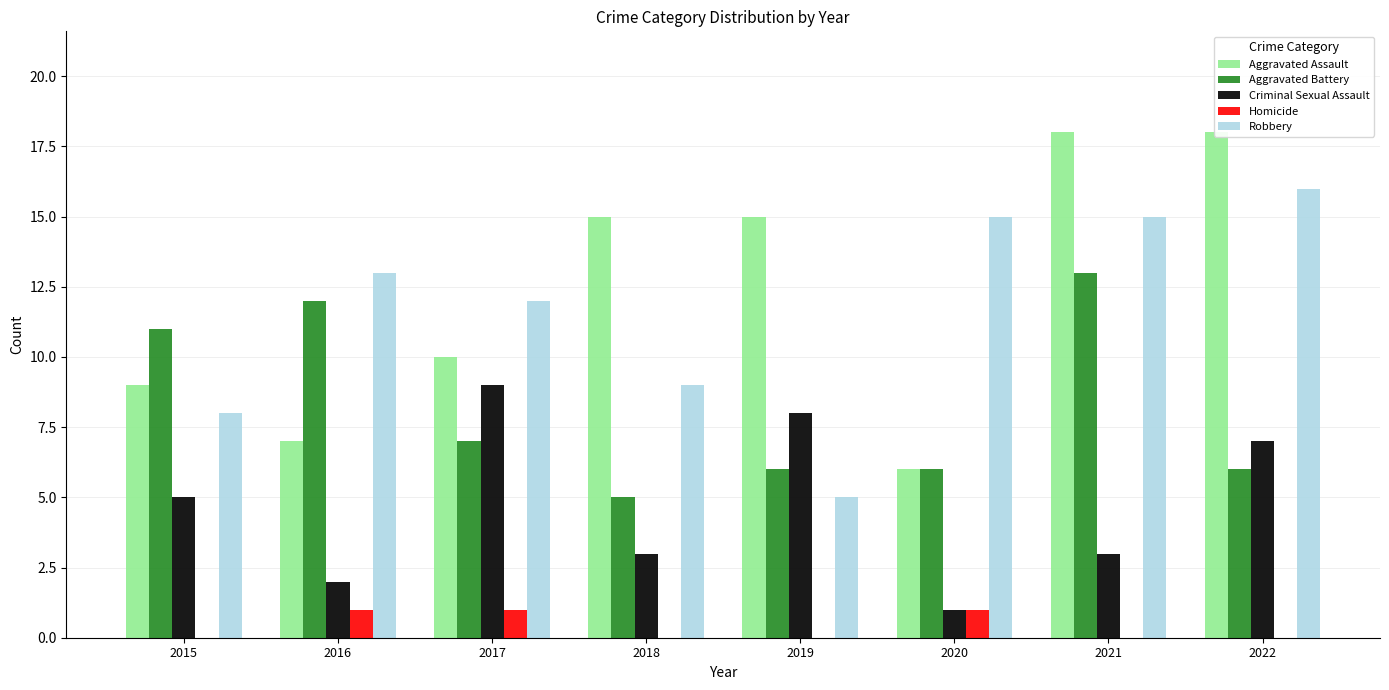

At which label does Aggravated Assault reach its peak?

2021